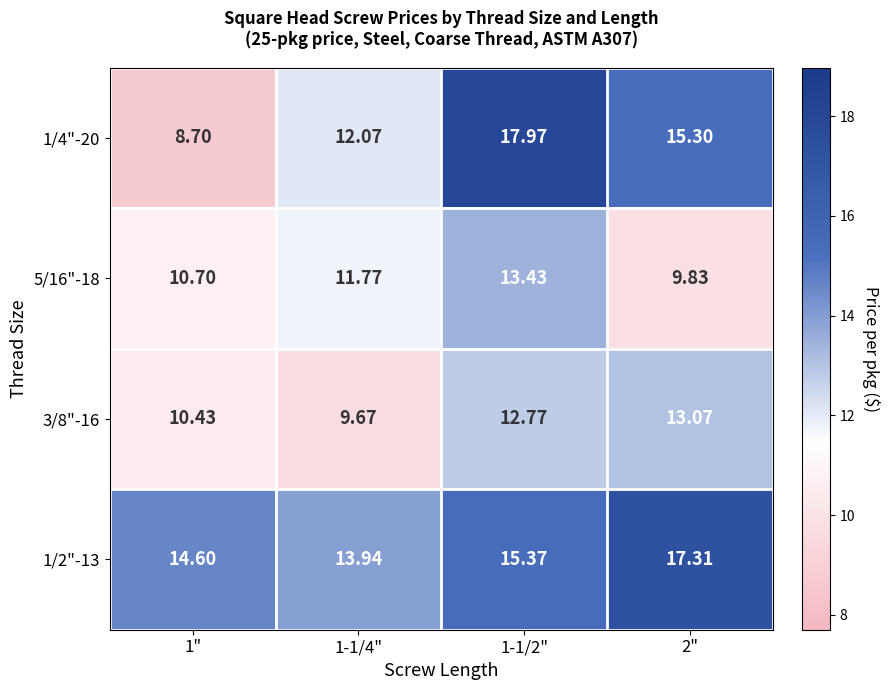

Reading left to right, what are all the values shown in this chart?

1/4"-20: 1"=8.7	1-1/4"=12.1	1-1/2"=18.0	2"=15.3
5/16"-18: 1"=10.7	1-1/4"=11.8	1-1/2"=13.4	2"=9.8
3/8"-16: 1"=10.4	1-1/4"=9.7	1-1/2"=12.8	2"=13.1
1/2"-13: 1"=14.6	1-1/4"=13.9	1-1/2"=15.4	2"=17.3